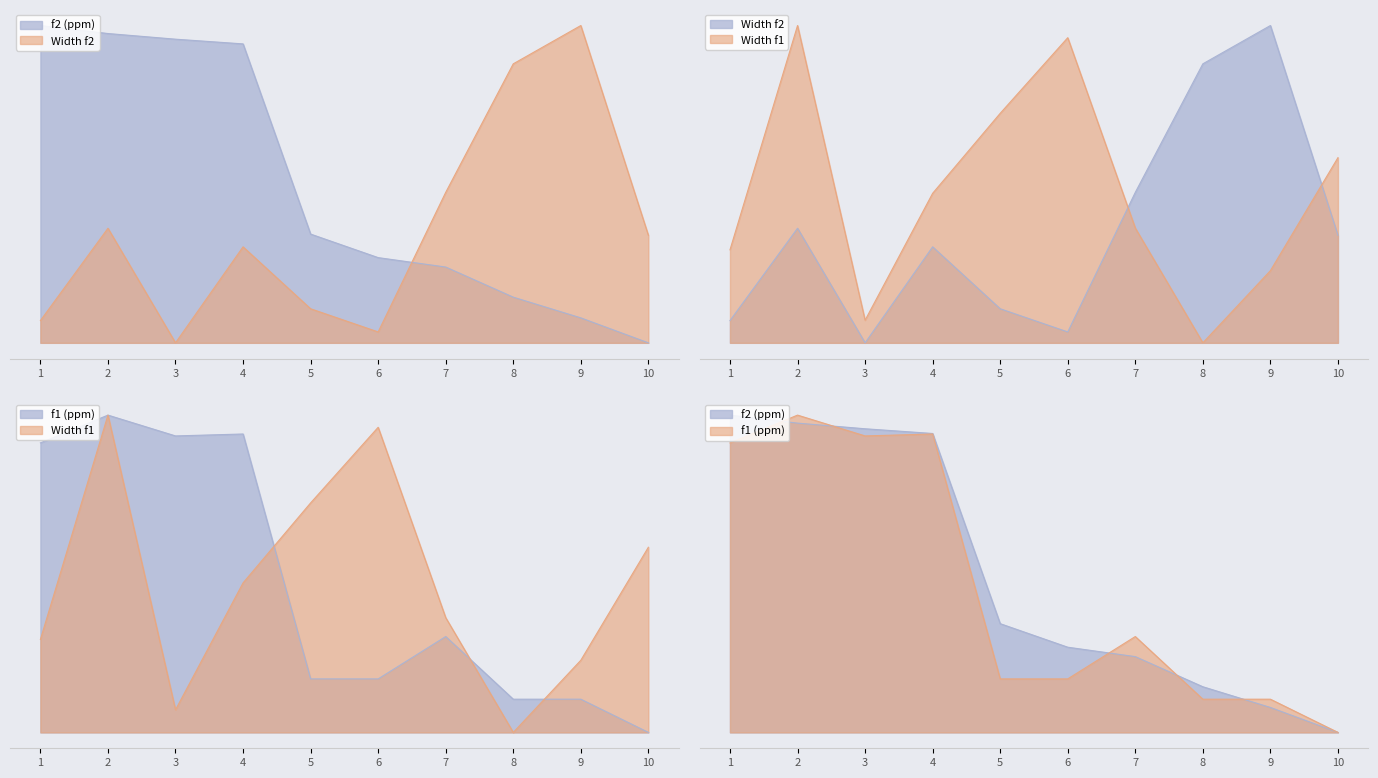

At which label does Width f2 reach its peak?

9